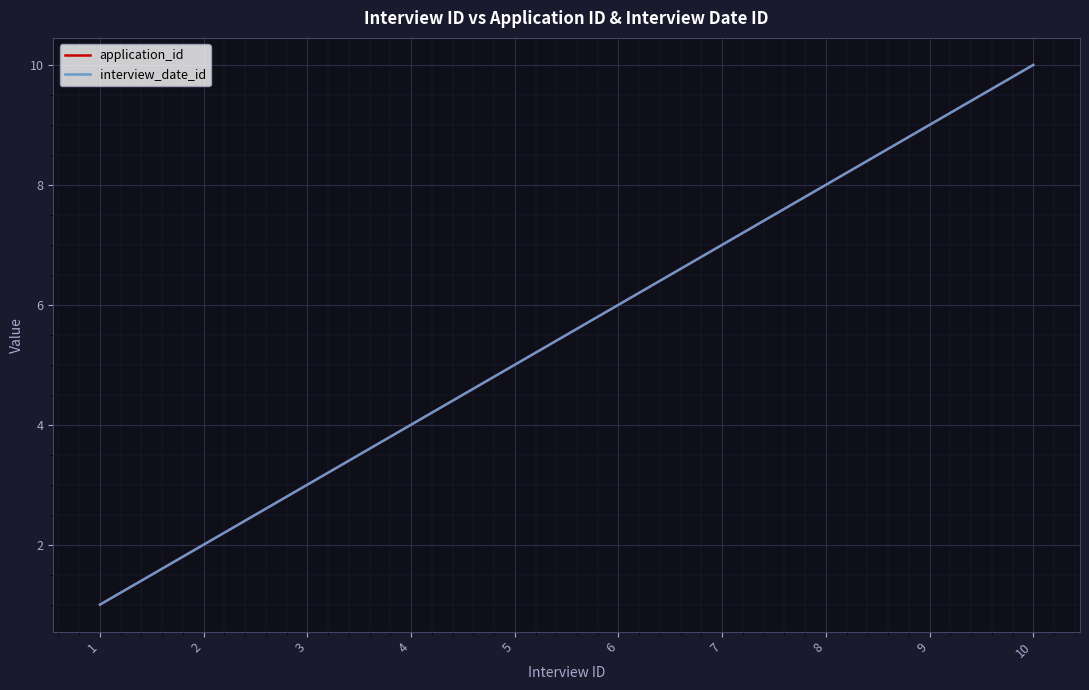

True or false: interview_date_id and application_id cross at least once.

False